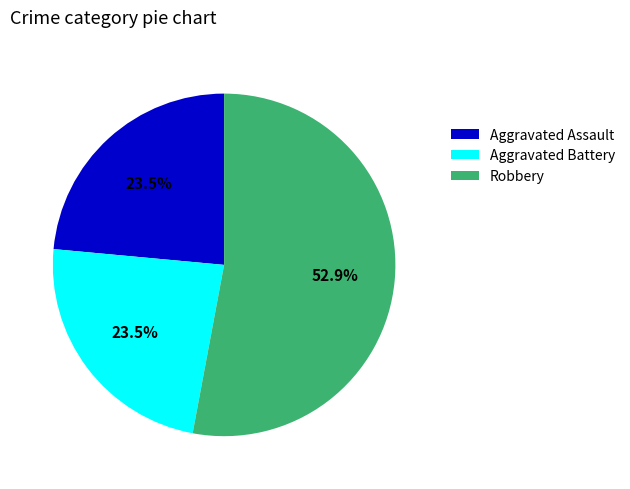

Count the number of slices in the pie.

3